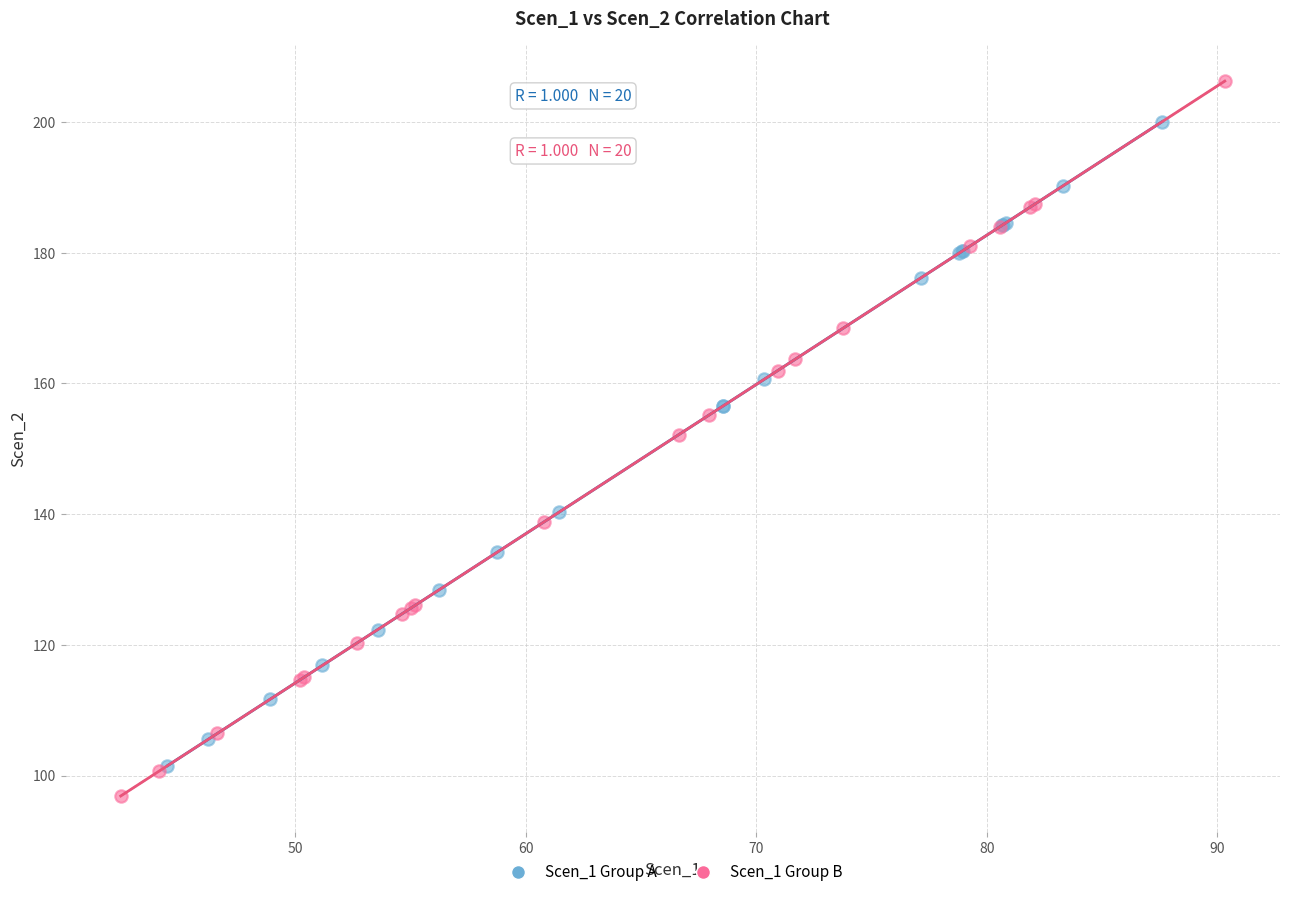

Which series has the widest spread of Y values?

Scen_1 Group B